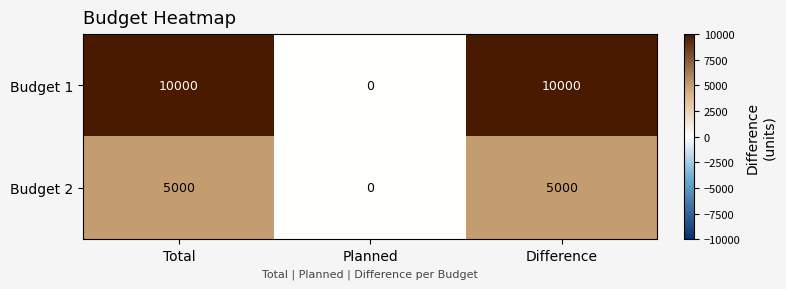

What is the difference between the highest and lowest values at Difference?

5000